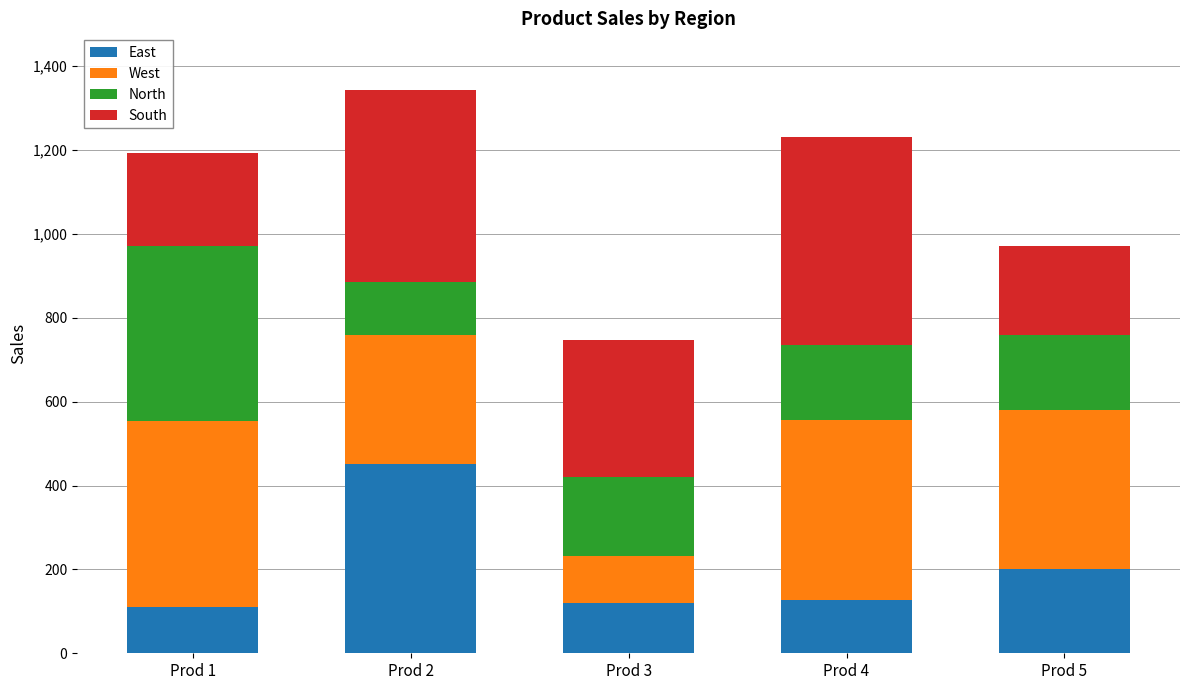

What is the highest value of the East series?

451